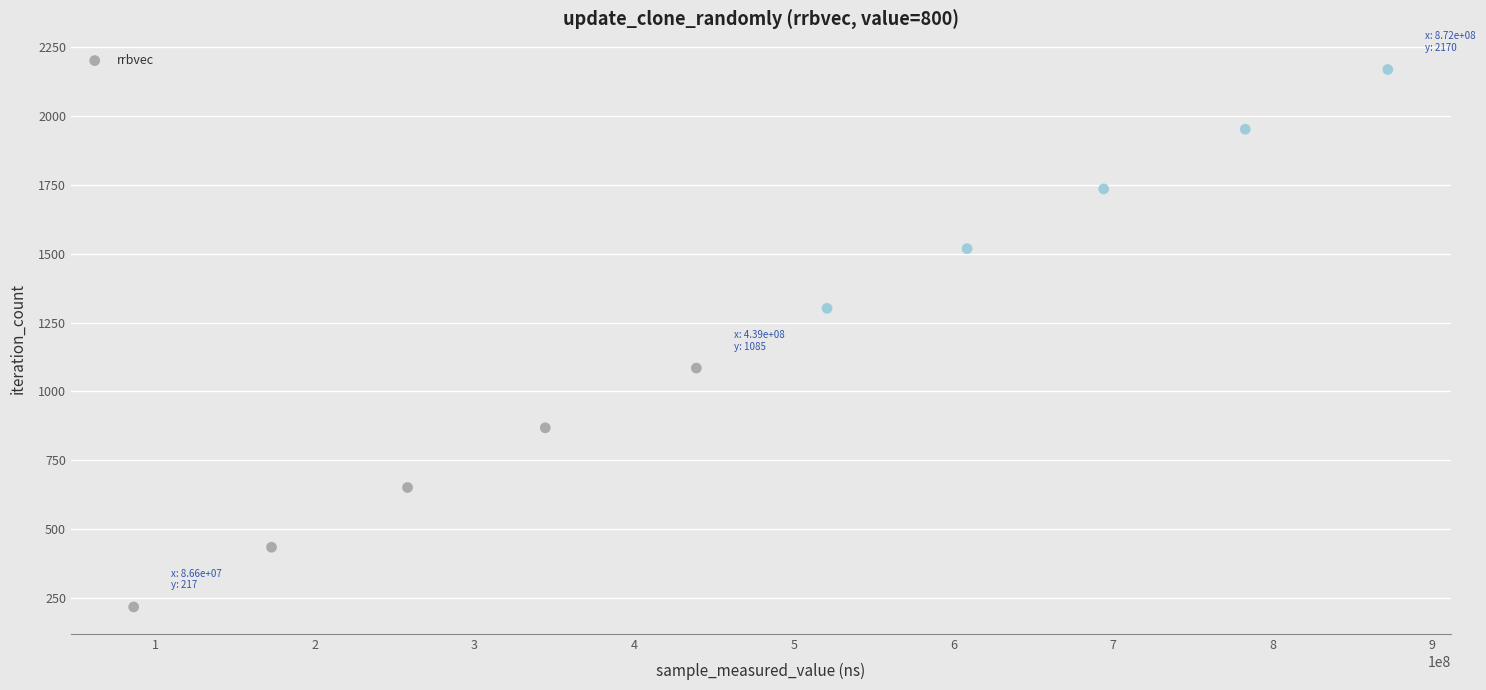

What is the average X value?

477981532